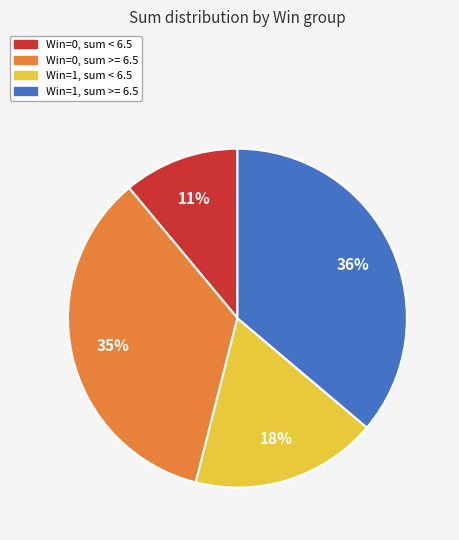

To the nearest percent, what is the difference between the largest and smallest slice percentages?

25%